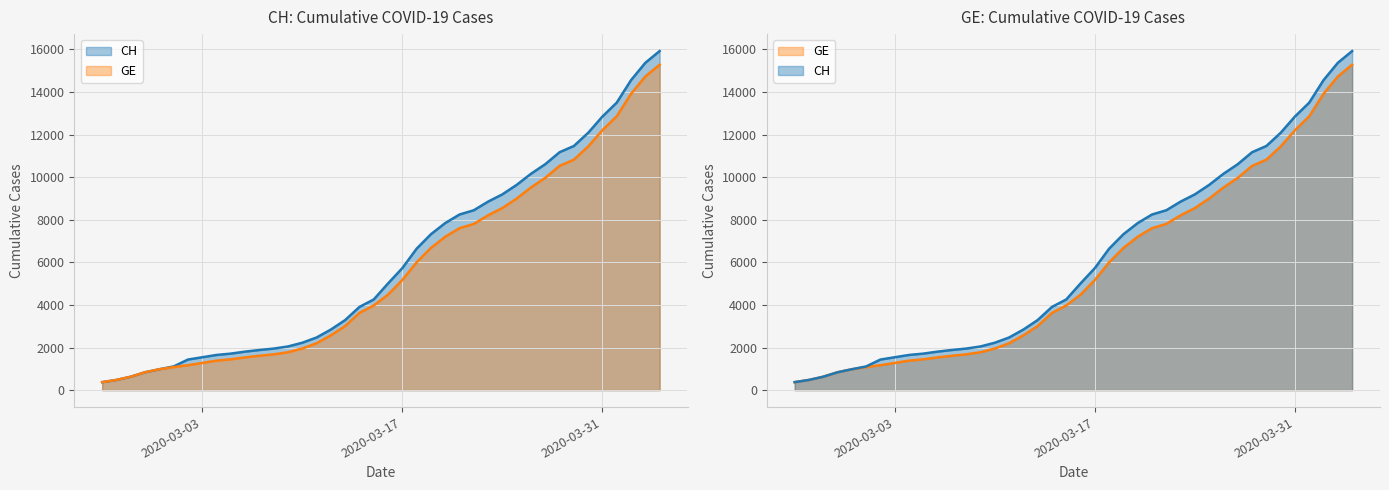

Where is GE nearest to the value 7829?

2020-03-22